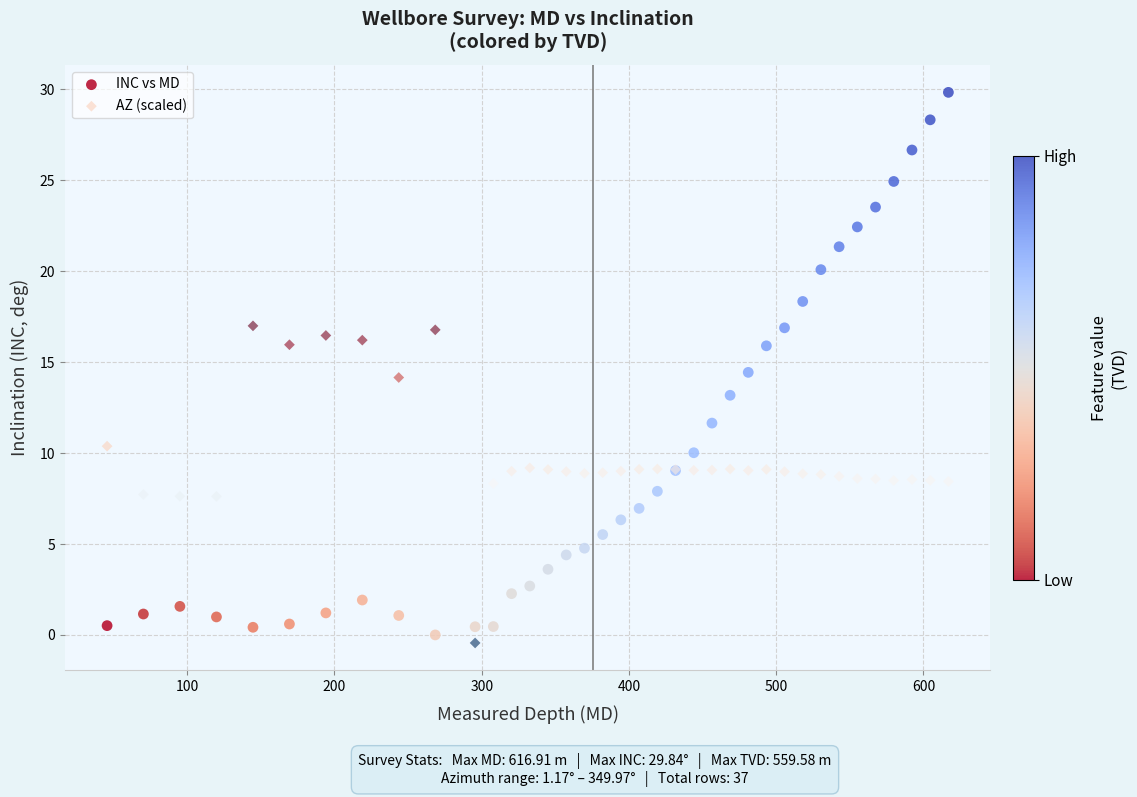

What is the X range (max minus min) for the scatter plot?

571.3